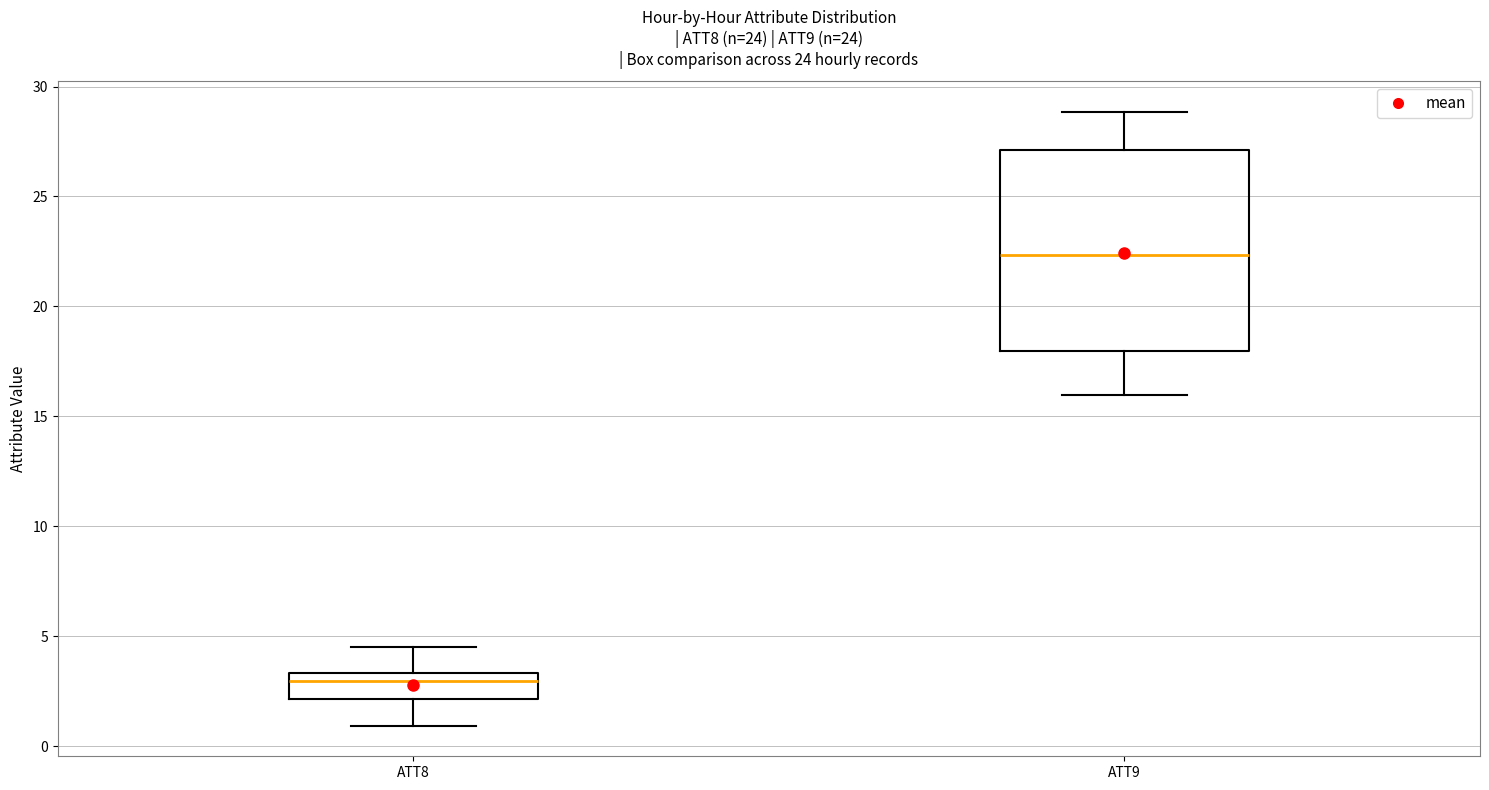

Reading left to right, read every box against the y-axis: the position of its median line, the range the box covers, and the ends of its whiskers. The values are not printed on the chart, so give them approximately, as read against the axis.

ATT8: median 3.0, box 2.0 to 3.5, whiskers 1.0 to 4.5
ATT9: median 22.5, box 18.0 to 27.0, whiskers 16.0 to 29.0